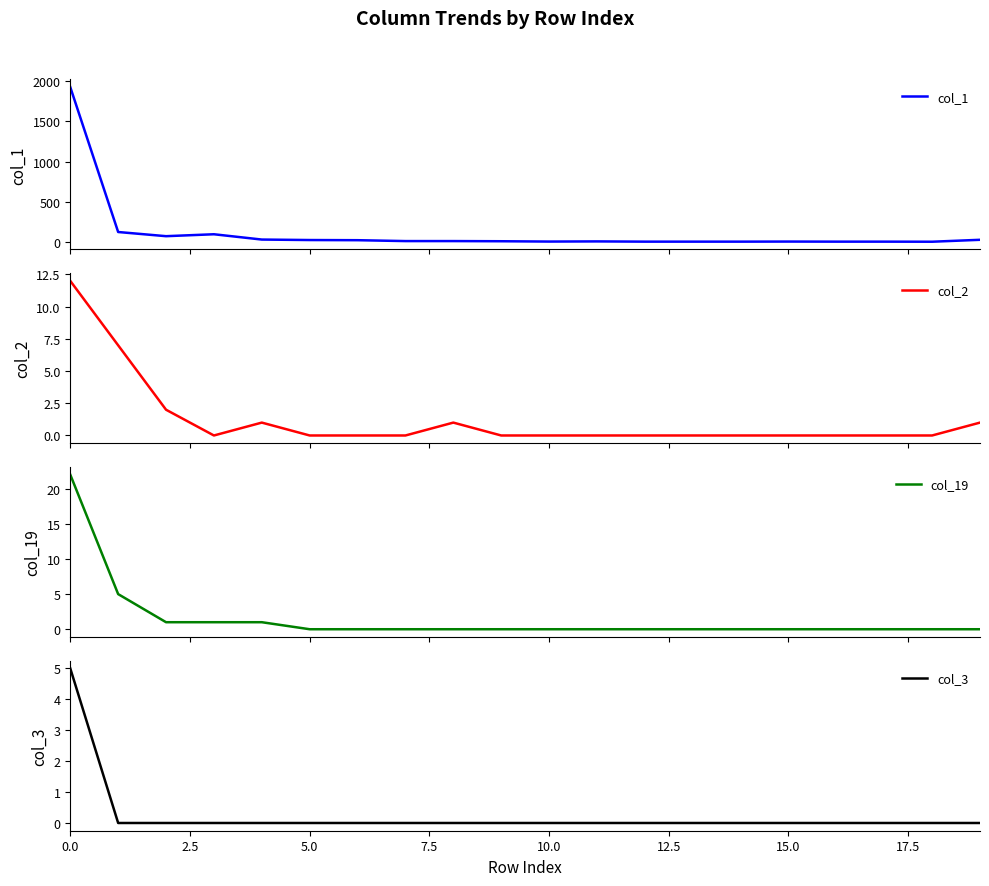

Reading left to right, list all the values displayed in this chart.

col_1: 1926	122	70	94	28	22	20	9	9	7	3	5	2	2	2	3	2	2	1	25
col_2: 12	7	2	0	1	0	0	0	1	0	0	0	0	0	0	0	0	0	0	1
col_19: 22	5	1	1	1	0	0	0	0	0	0	0	0	0	0	0	0	0	0	0
col_3: 5	0	0	0	0	0	0	0	0	0	0	0	0	0	0	0	0	0	0	0